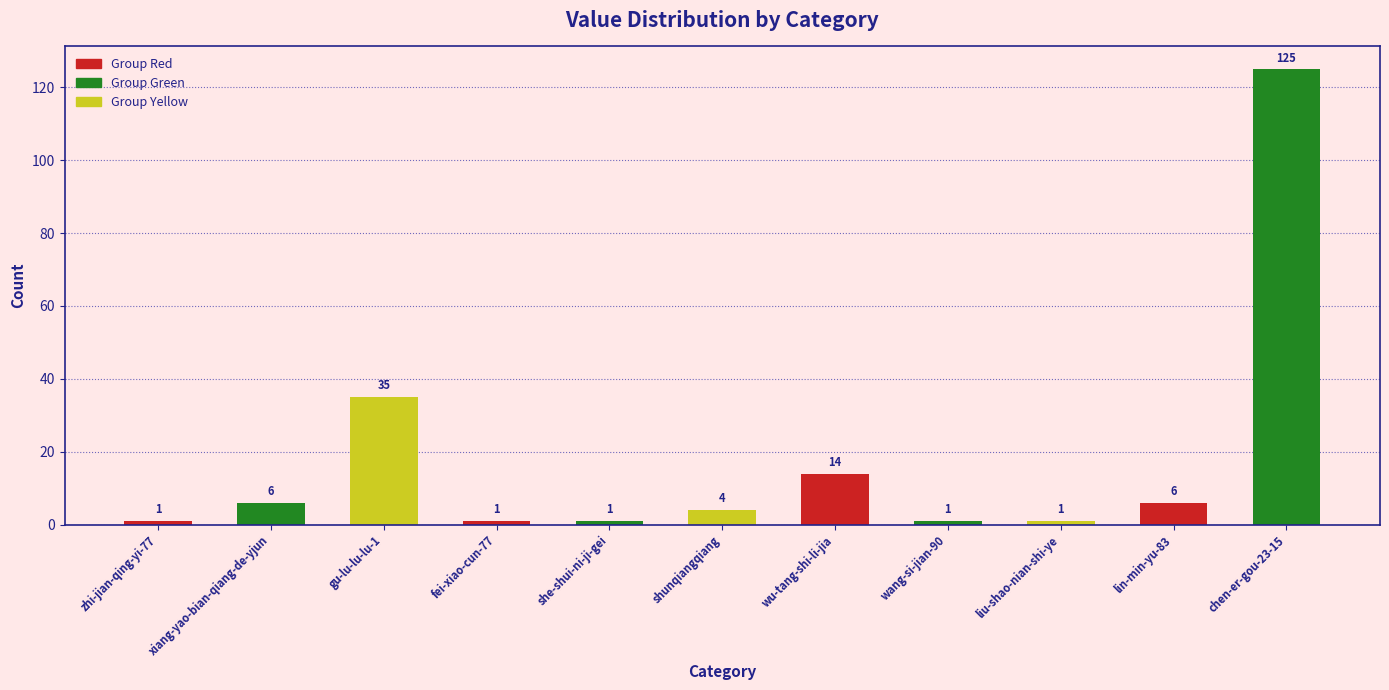

Where does the data first go above 4?

xiang-yao-bian-qiang-de-yjun